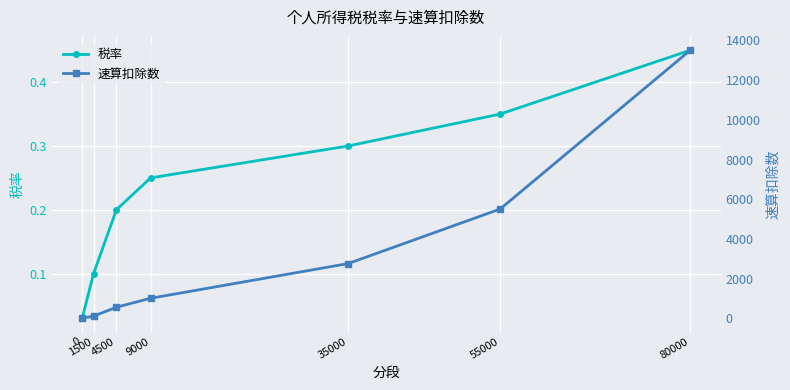

Is it true that 速算扣除数 equals 1282.0 at 35000?

False